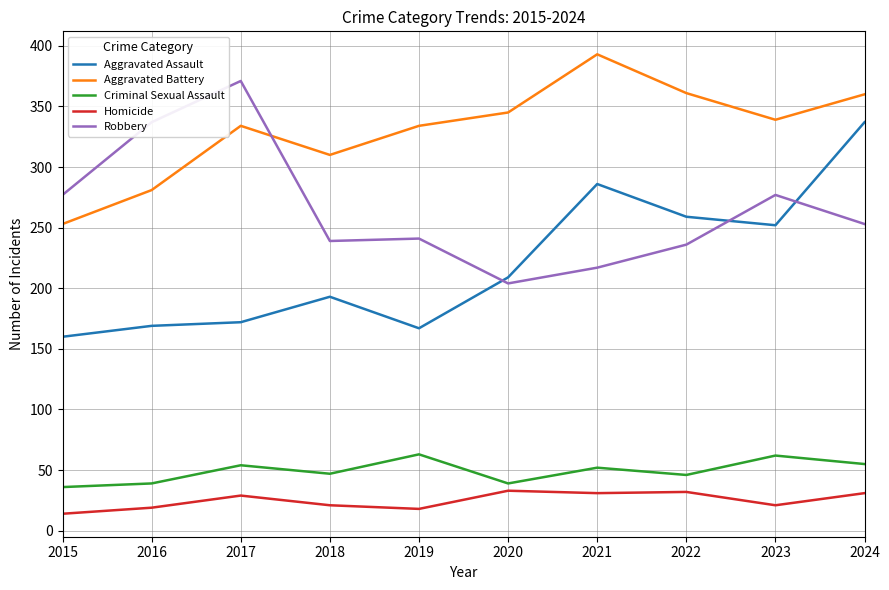

At 2023, list the series in order from smallest to largest.

Homicide, Criminal Sexual Assault, Aggravated Assault, Robbery, Aggravated Battery